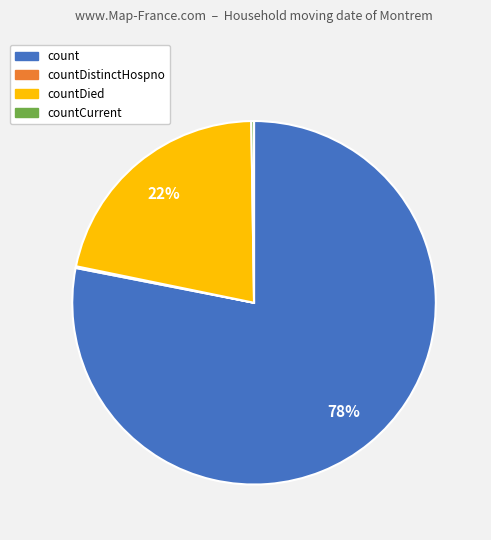

Is there a majority slice in this chart?

Yes